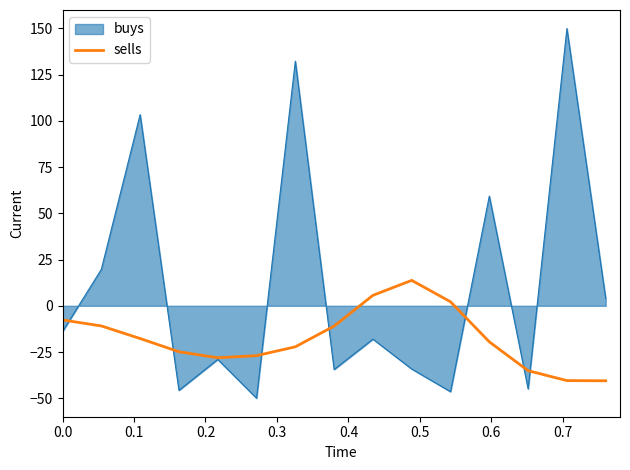

Which series has the largest total across all categories?

buys